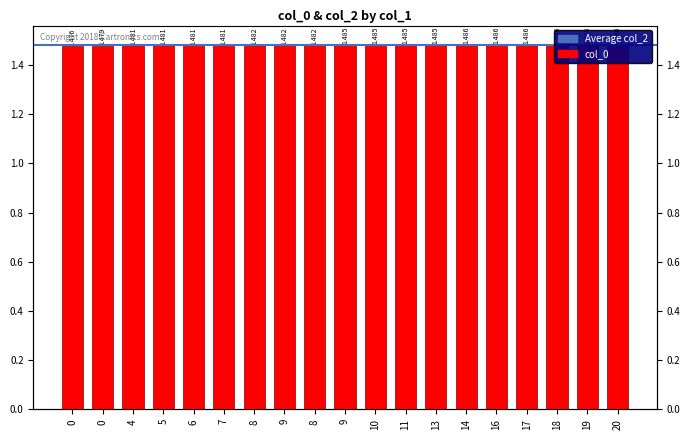

Reading right to left, what are all the values shown in this chart?

1.5	1.5	1.5	1.5	1.5	1.5	1.5	1.5	1.5	1.5	1.5	1.5	1.5	1.5	1.5	1.5	1.5	1.5	1.5